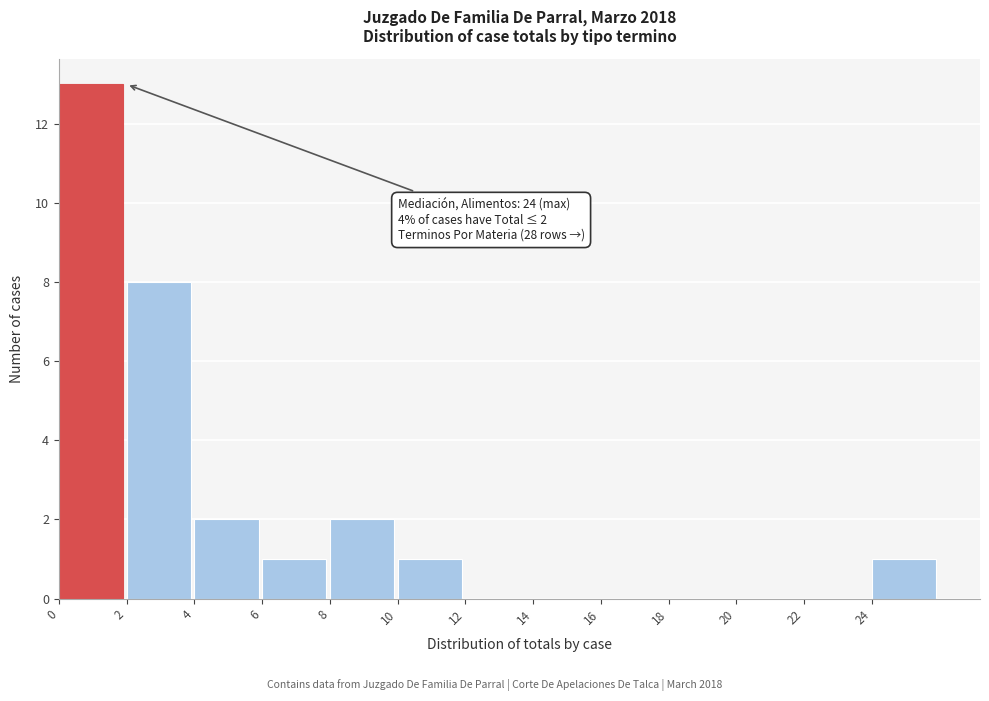

Over which range of the x-axis is the bar tallest?

0 to 2